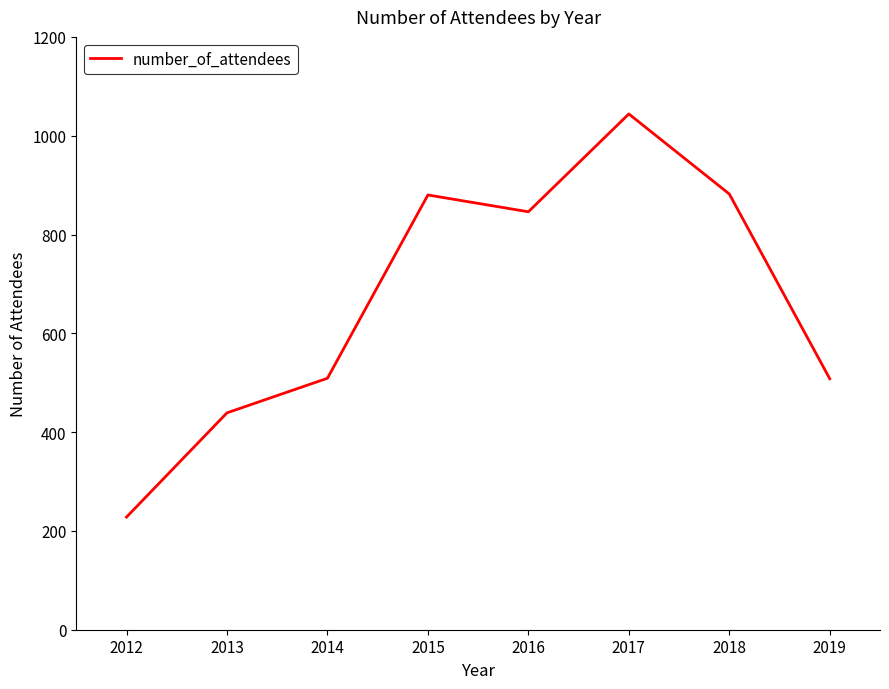

True or false: the data shows 215 at 2015.

False